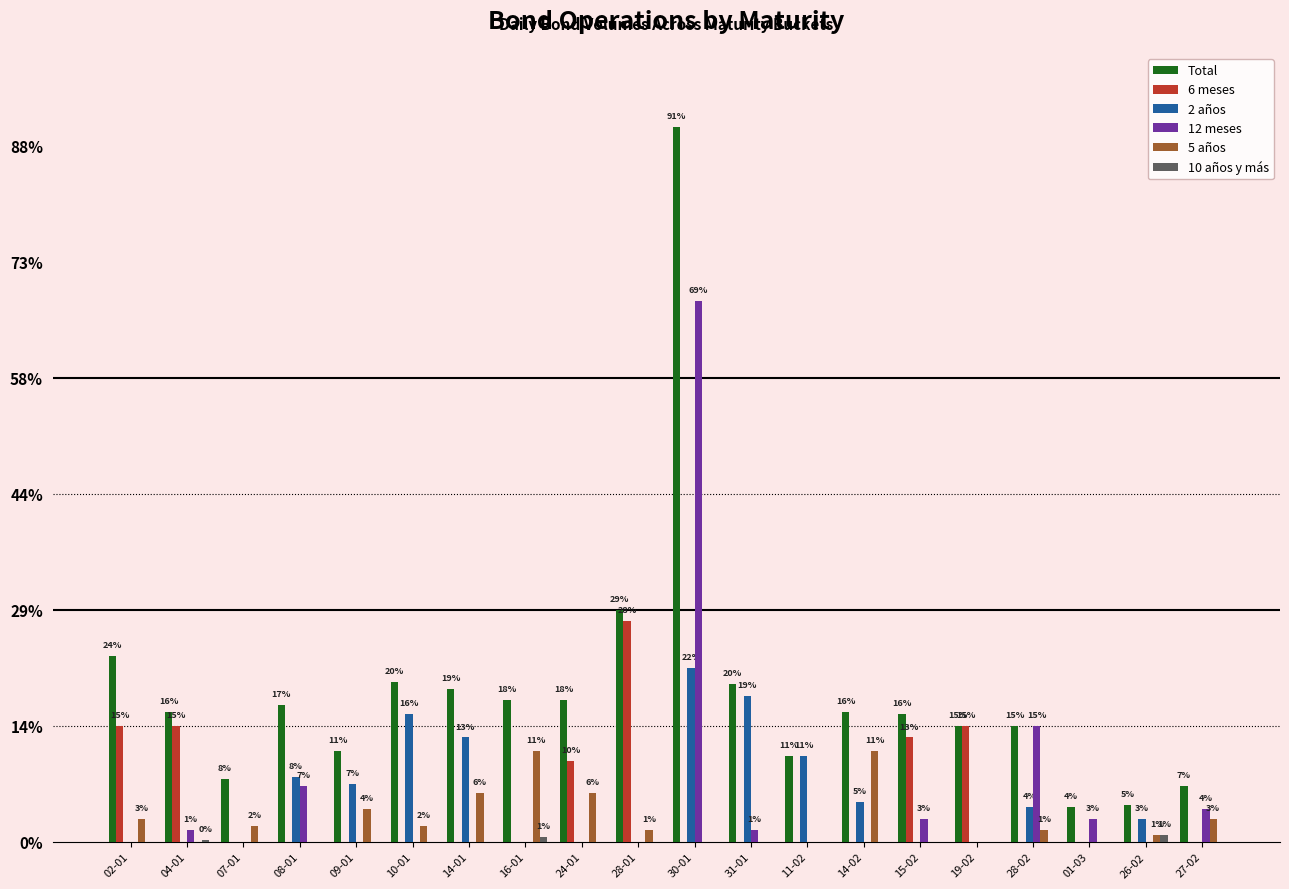

Which category has the lowest value in the 6 meses series?

07-01